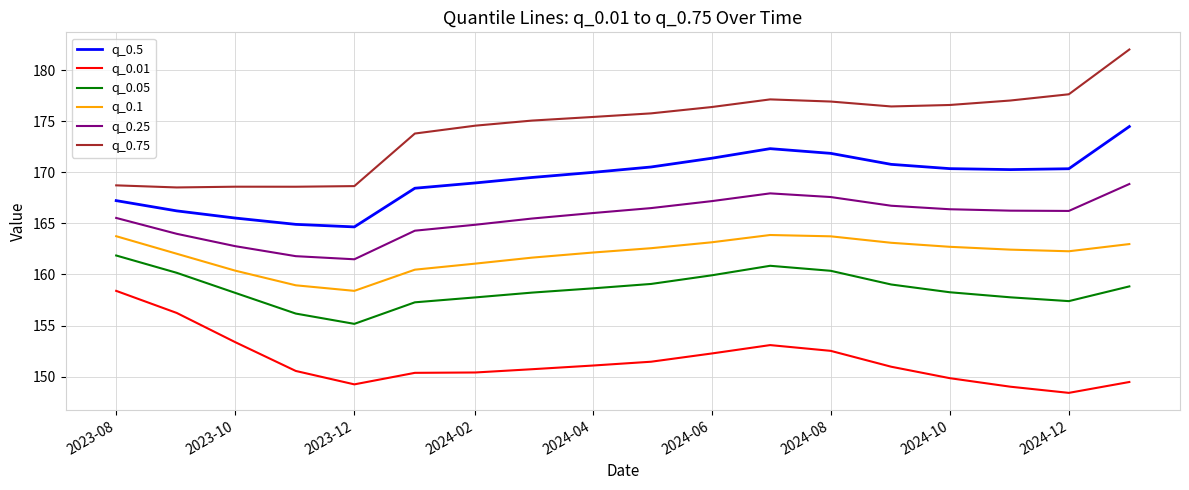

Which series has the largest range (max minus min)?

q_0.75